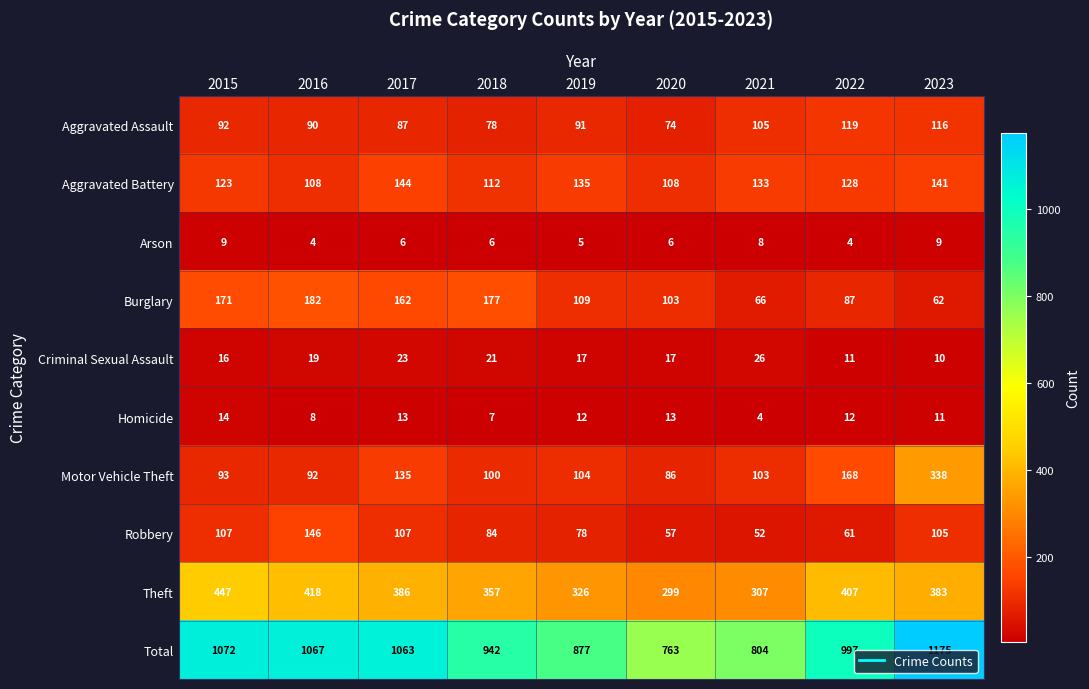

What is the sum of the Robbery values at 2018 and 2022?

145